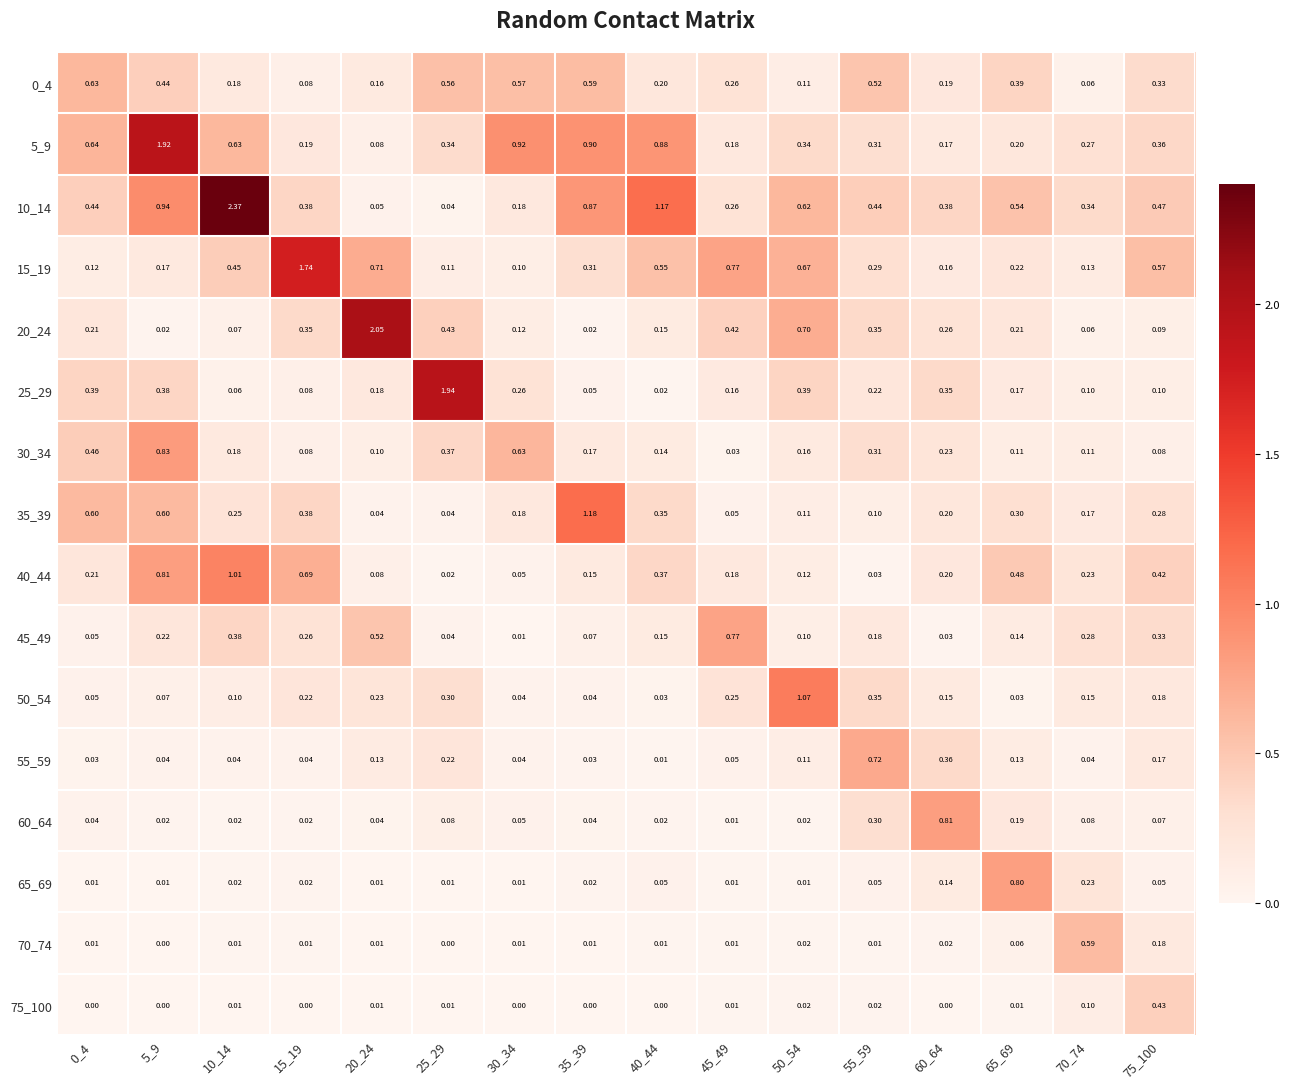

Is the value of 30_34 at 5_9 greater than the value of 50_54 at 10_14?

Yes